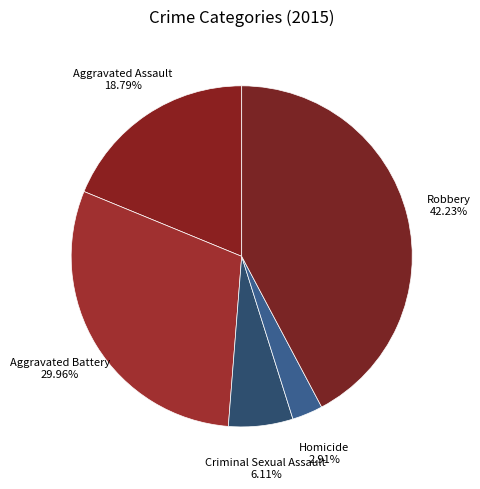

To the nearest percent, what portion does Aggravated Assault represent?

19%